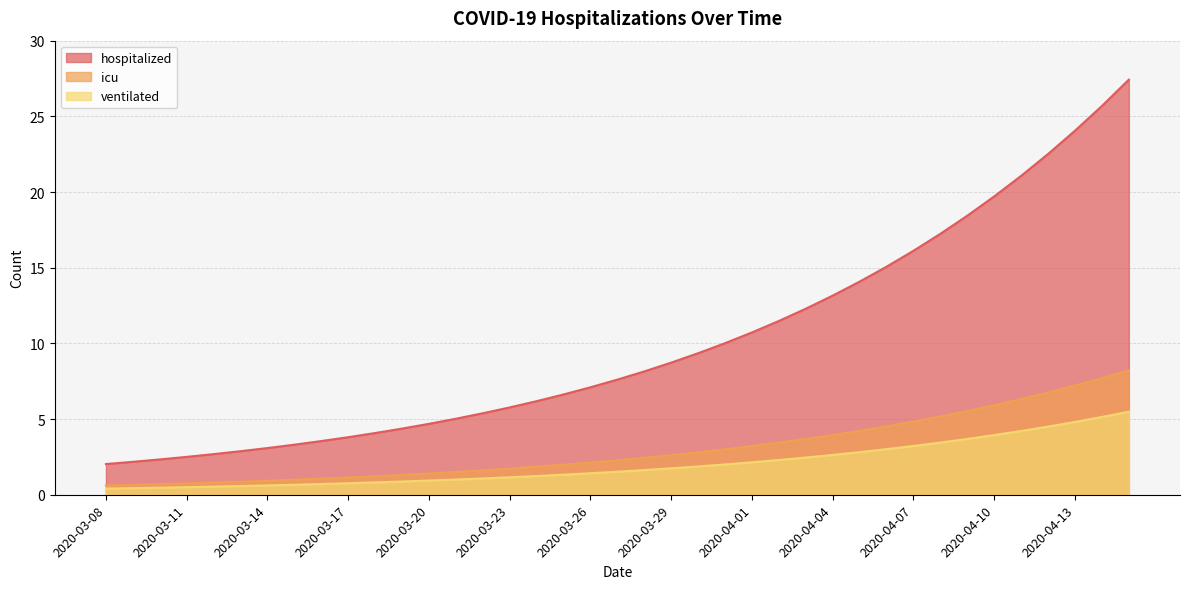

What value does the icu series have at 2020-03-30?

2.8